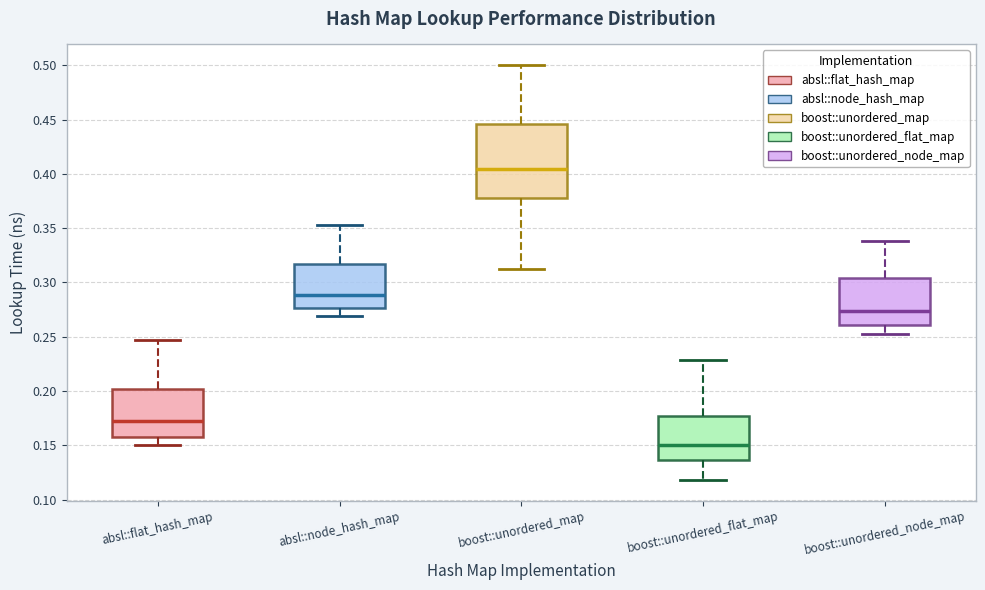

Reading left to right, transcribe this box plot: for each box, give where its median line is, the range the box spans, and where its two whiskers end, as read against the y-axis. The values are not printed on the chart, so give them approximately, as read against the axis.

absl::flat_hash_map: median 0.175, box 0.160 to 0.200, whiskers 0.150 to 0.245
absl::node_hash_map: median 0.290, box 0.275 to 0.315, whiskers 0.270 to 0.355
boost::unordered_map: median 0.405, box 0.380 to 0.445, whiskers 0.310 to 0.500
boost::unordered_flat_map: median 0.150, box 0.135 to 0.175, whiskers 0.120 to 0.230
boost::unordered_node_map: median 0.275, box 0.260 to 0.305, whiskers 0.250 to 0.340